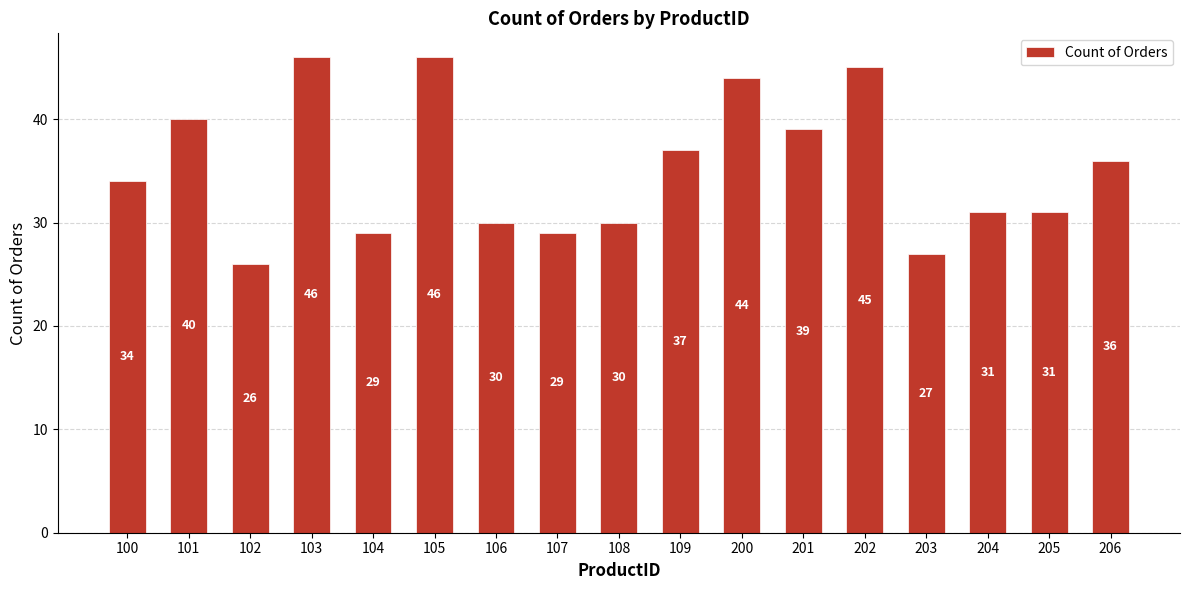

Which category has the lowest value across all series?

102